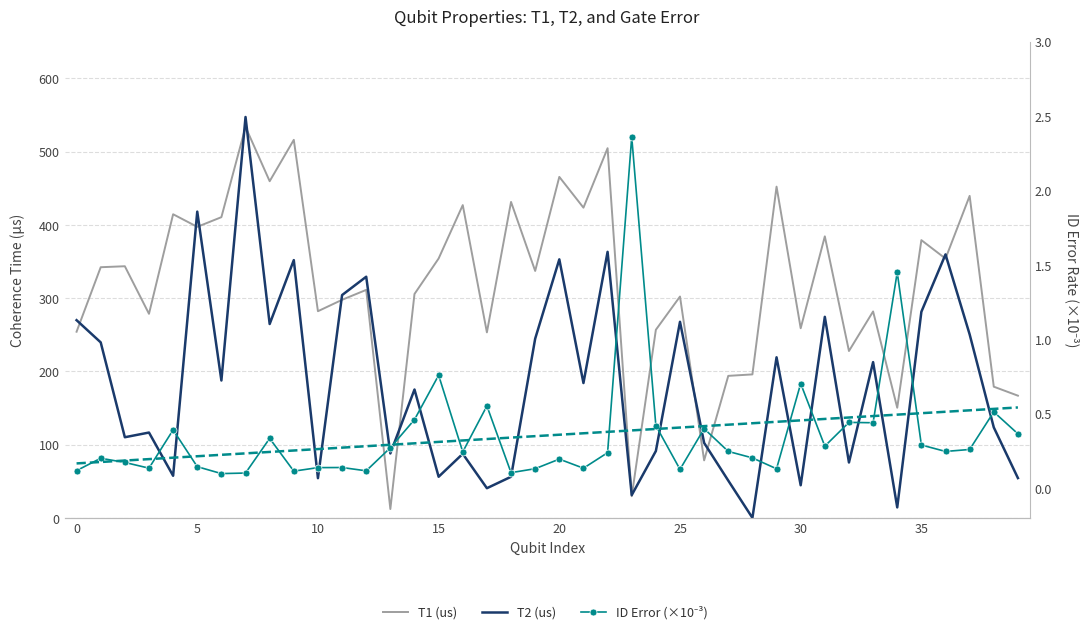

How many lines are shown in the chart?

3